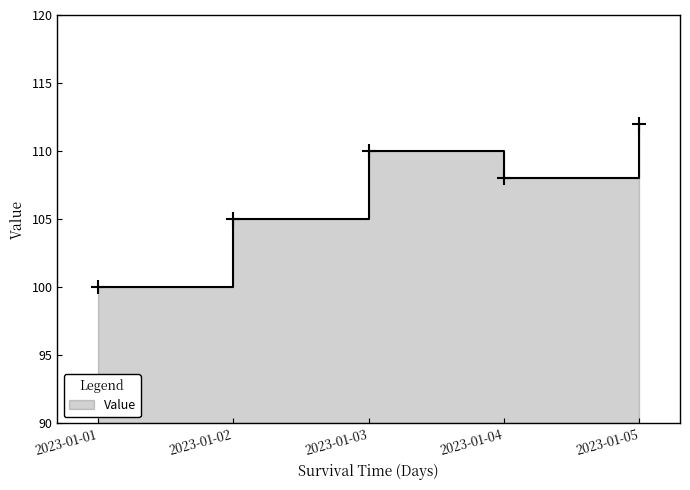

Reading right to left, list all the values displayed in this chart.

2023-01-05=112	2023-01-04=108	2023-01-03=110	2023-01-02=105	2023-01-01=100